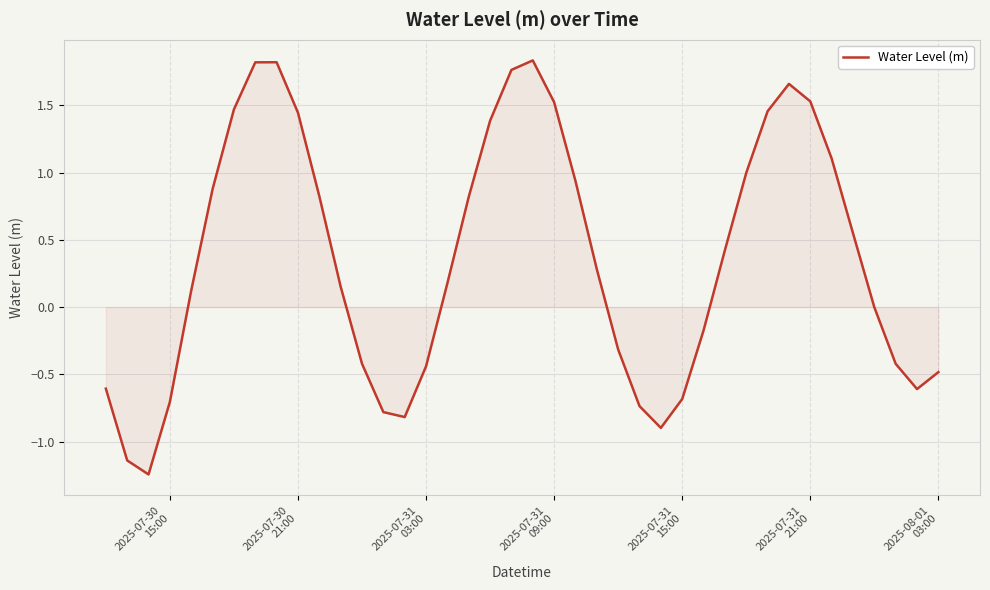

What is the difference between the maximum and minimum values?

3.1